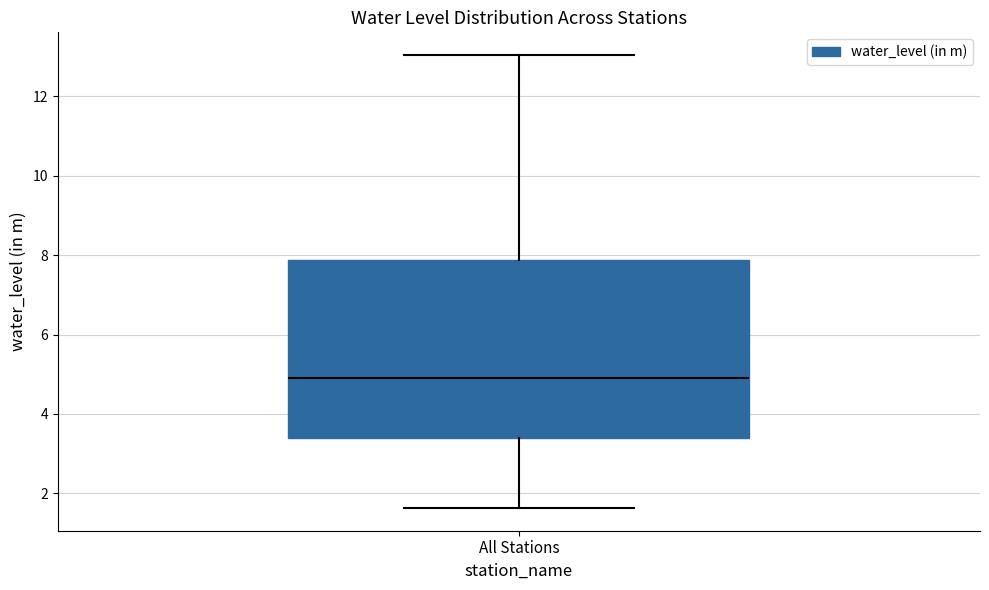

Transcribe this box plot: give where the median line is, the range the box spans, and where the two whiskers end, as read against the y-axis. The values are not printed on the chart, so give them approximately, as read against the axis.

median 5.0, box 3.4 to 7.8, whiskers 1.6 to 13.0